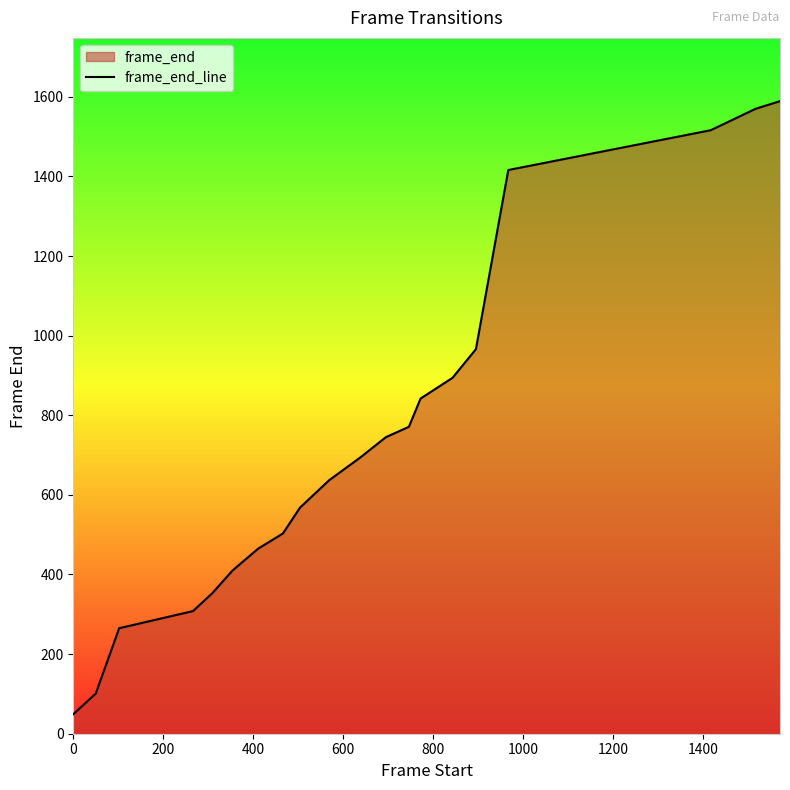

How many data points are less than 694?

10